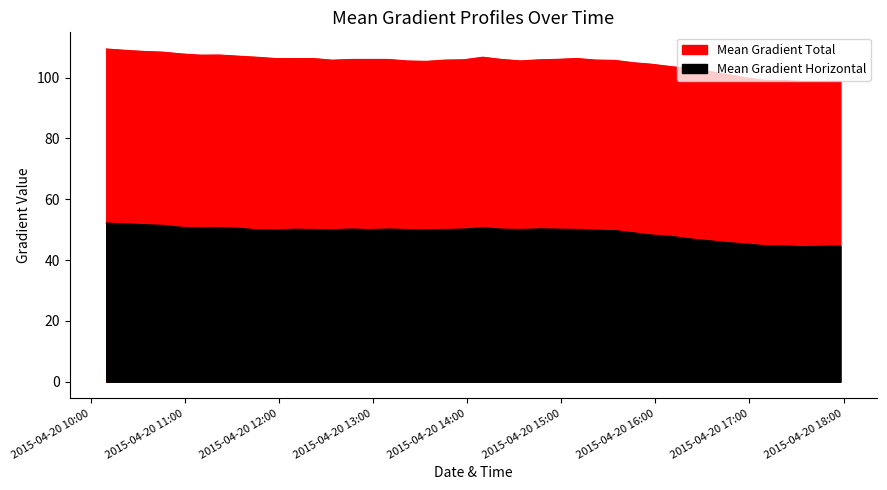

Does the chart display data point markers on the line(s)?

No